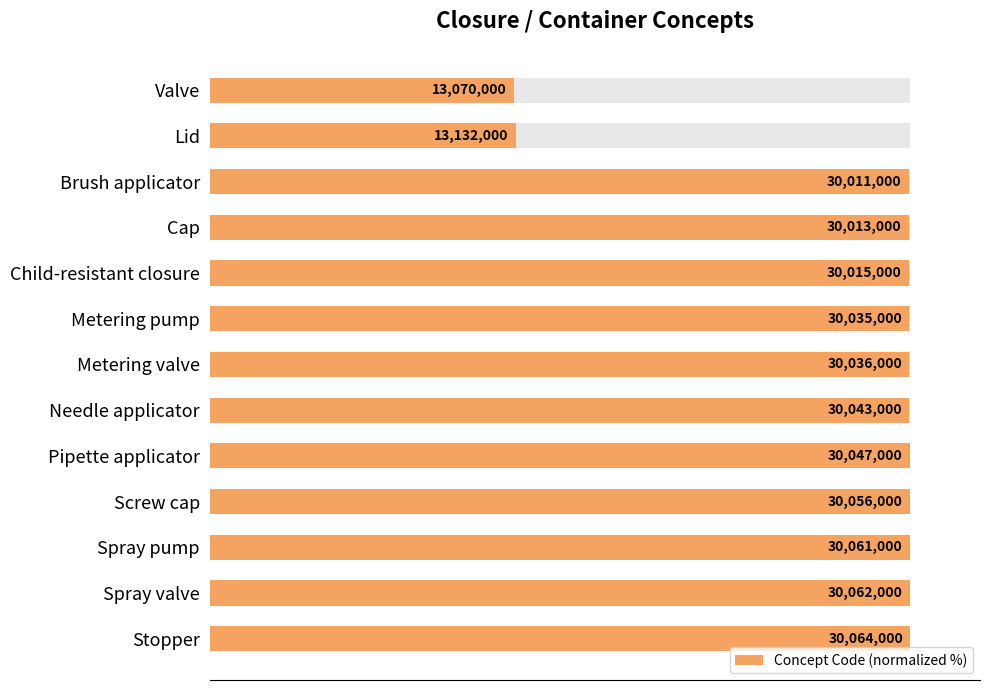

Reading left to right, extract all data points from this chart.

43.5	43.7	99.8	99.8	99.8	99.9	99.9	99.9	99.9	100.0	100.0	100.0	100.0